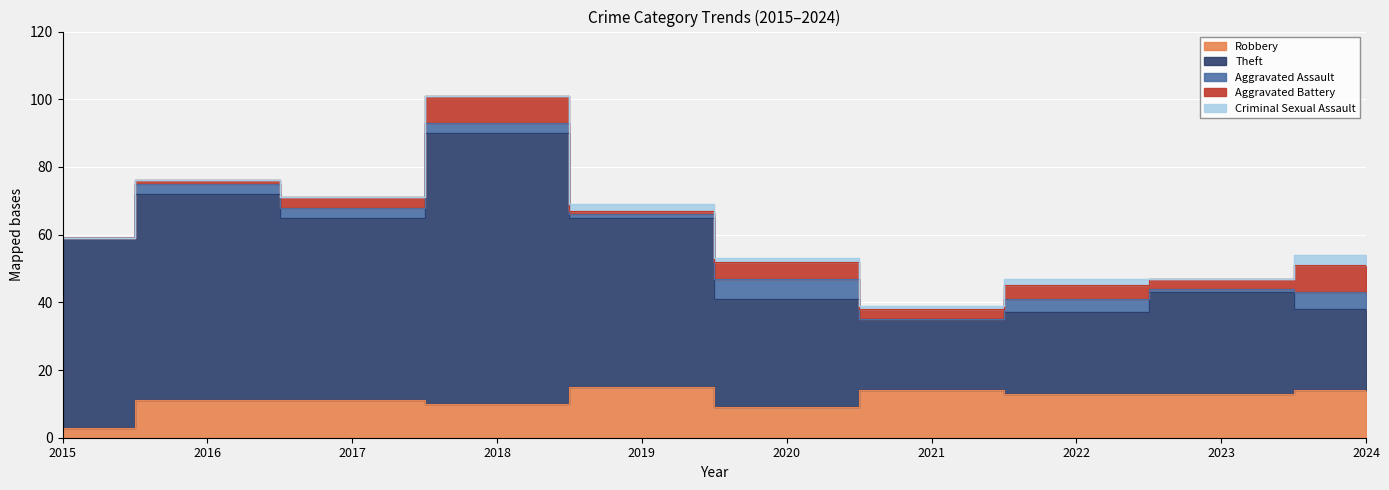

What is the total value across all series at 2023?

47